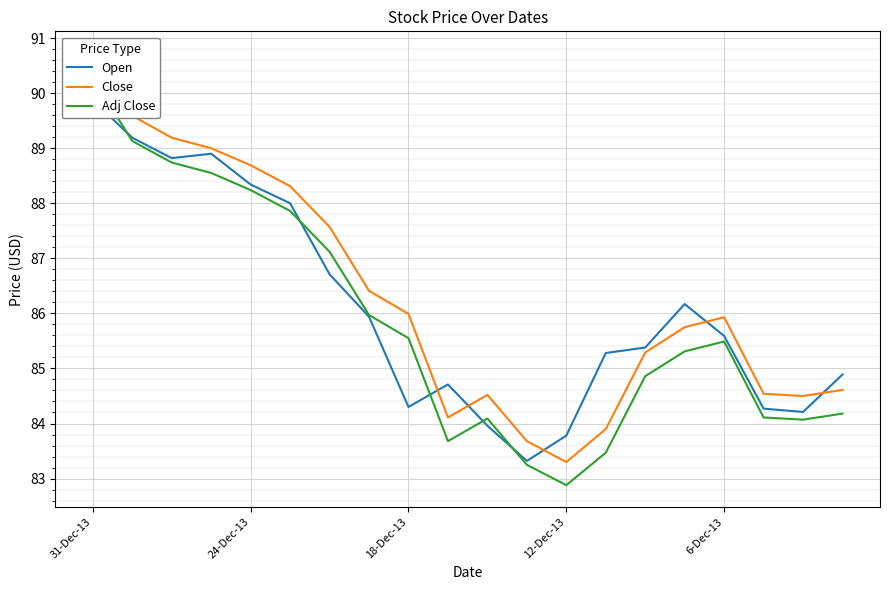

Is it true that Open equals 88.0 at 5?

True